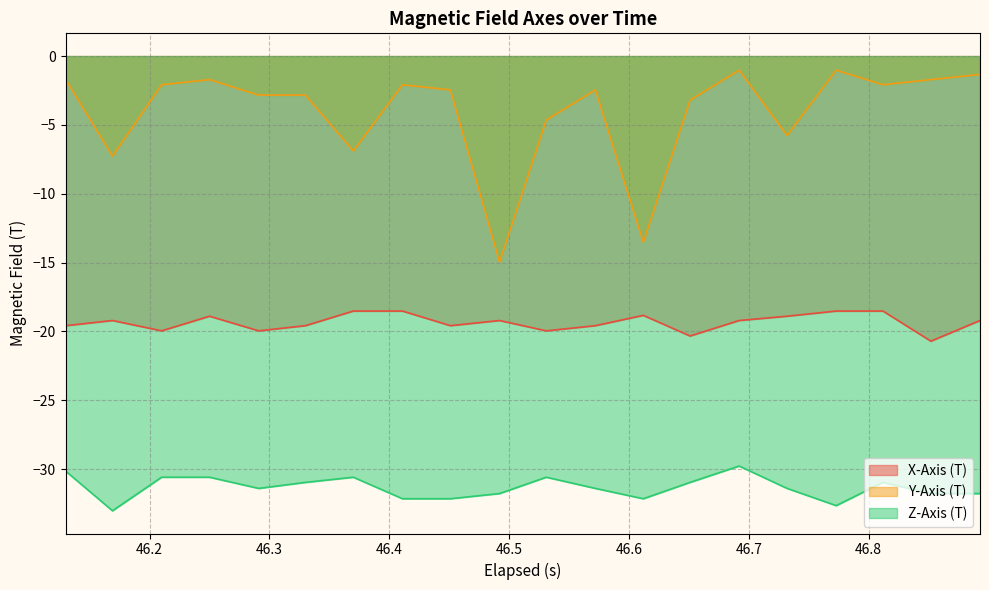

Which series has the widest spread of values?

Y-Axis (T)